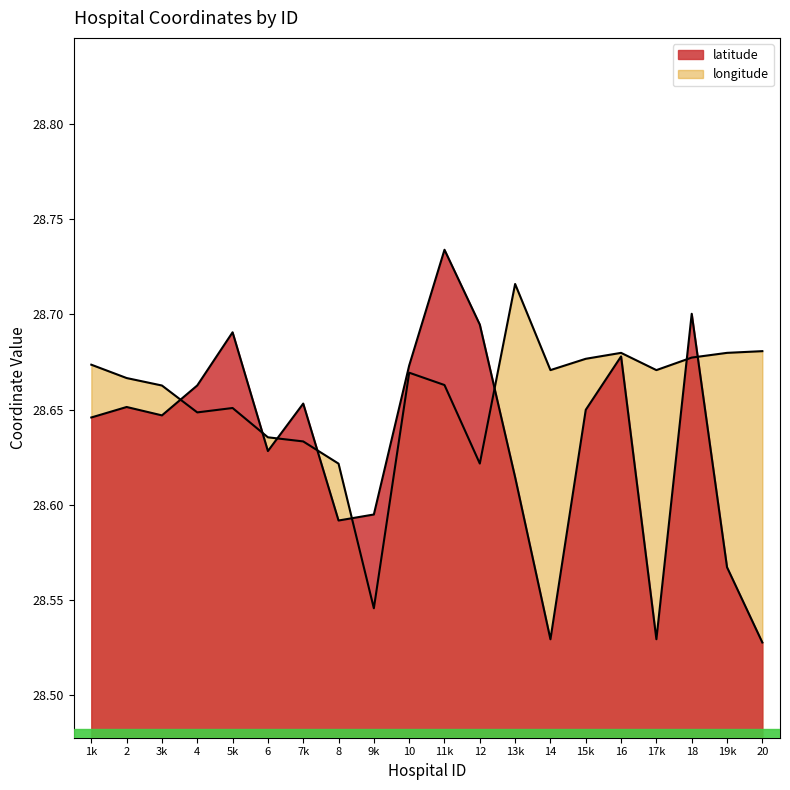

After their last crossing, which series has the higher values: latitude or longitude?

longitude